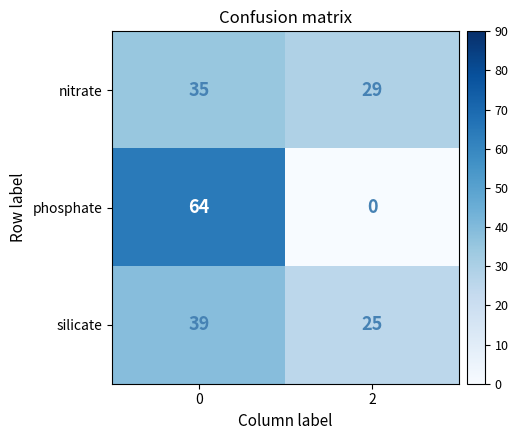

Reading right to left, list all the values displayed in this chart.

nitrate: 2=29	0=35
phosphate: 2=0	0=64
silicate: 2=25	0=39